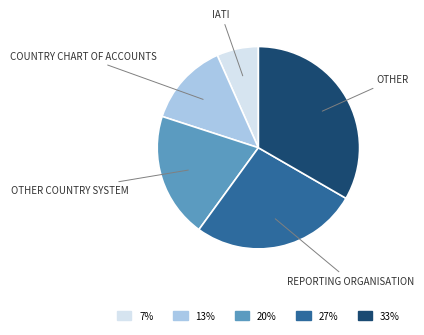

Is there a majority slice in this chart?

No